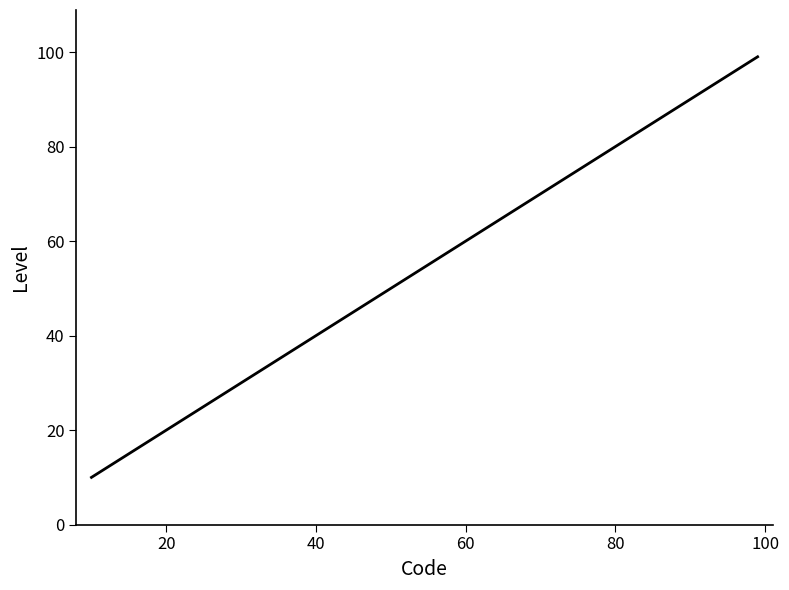

What is the average value?

52